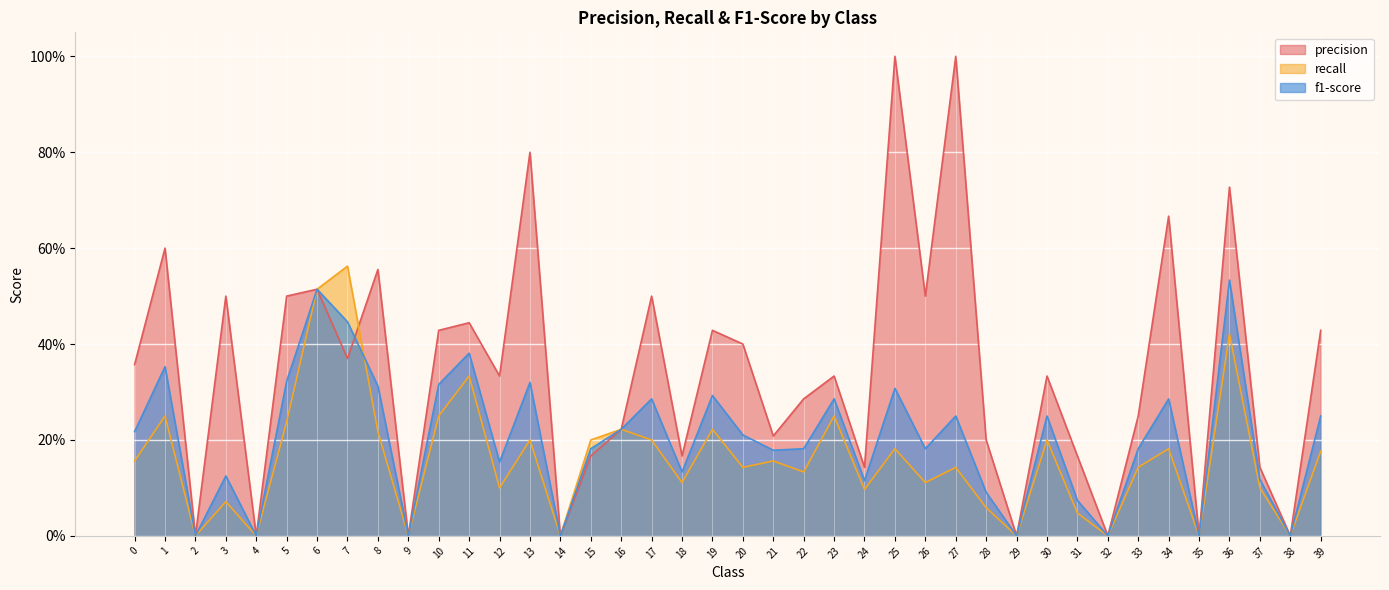

Rank the series at 35 from highest to lowest value.

precision, recall, f1-score